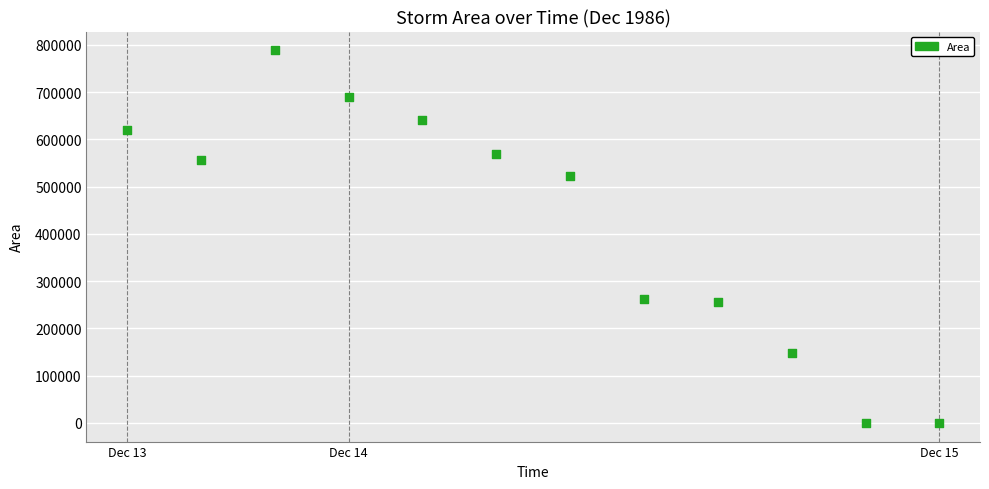

What is the average Y value?

421302